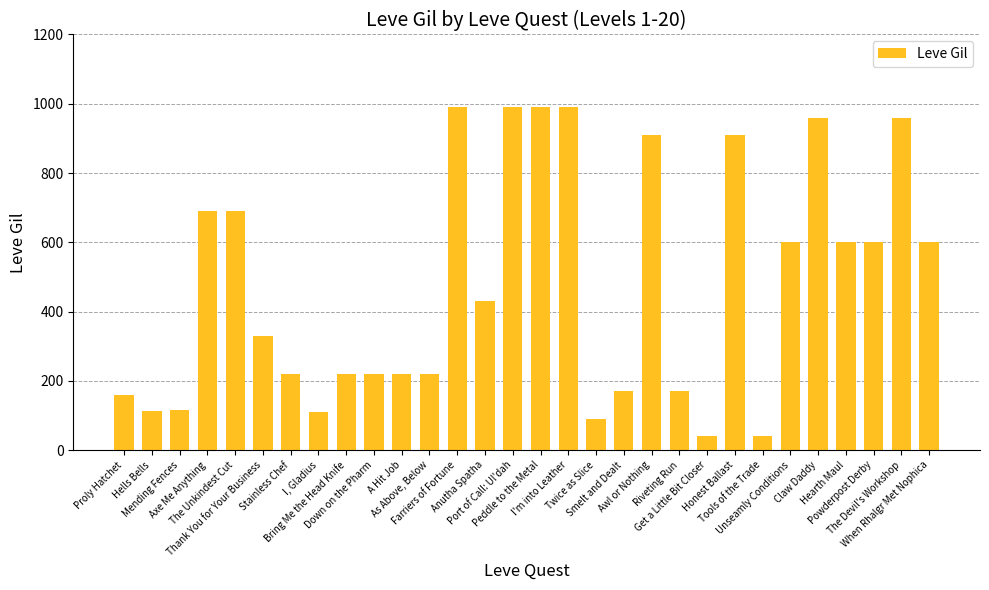

What is the minimum value shown in the chart?

40